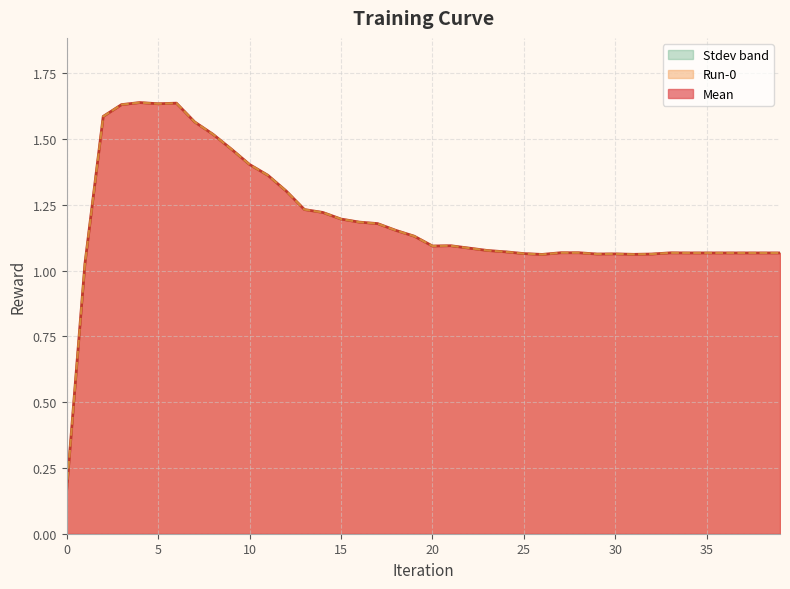

Reading left to right, what are all the values shown in this chart?

Mean: 0=0.2	1=1.0	2=1.6	3=1.6	4=1.6	5=1.6	6=1.6	7=1.6	8=1.5	9=1.5	10=1.4	11=1.4	12=1.3	13=1.2	14=1.2	15=1.2	16=1.2	17=1.2	18=1.2	19=1.1	20=1.1	21=1.1	22=1.1	23=1.1	24=1.1	25=1.1	26=1.1	27=1.1	28=1.1	29=1.1	30=1.1	31=1.1	32=1.1	33=1.1	34=1.1	35=1.1	36=1.1	37=1.1	38=1.1	39=1.1
Run-0: 0=0.2	1=1.0	2=1.6	3=1.6	4=1.6	5=1.6	6=1.6	7=1.6	8=1.5	9=1.5	10=1.4	11=1.4	12=1.3	13=1.2	14=1.2	15=1.2	16=1.2	17=1.2	18=1.2	19=1.1	20=1.1	21=1.1	22=1.1	23=1.1	24=1.1	25=1.1	26=1.1	27=1.1	28=1.1	29=1.1	30=1.1	31=1.1	32=1.1	33=1.1	34=1.1	35=1.1	36=1.1	37=1.1	38=1.1	39=1.1